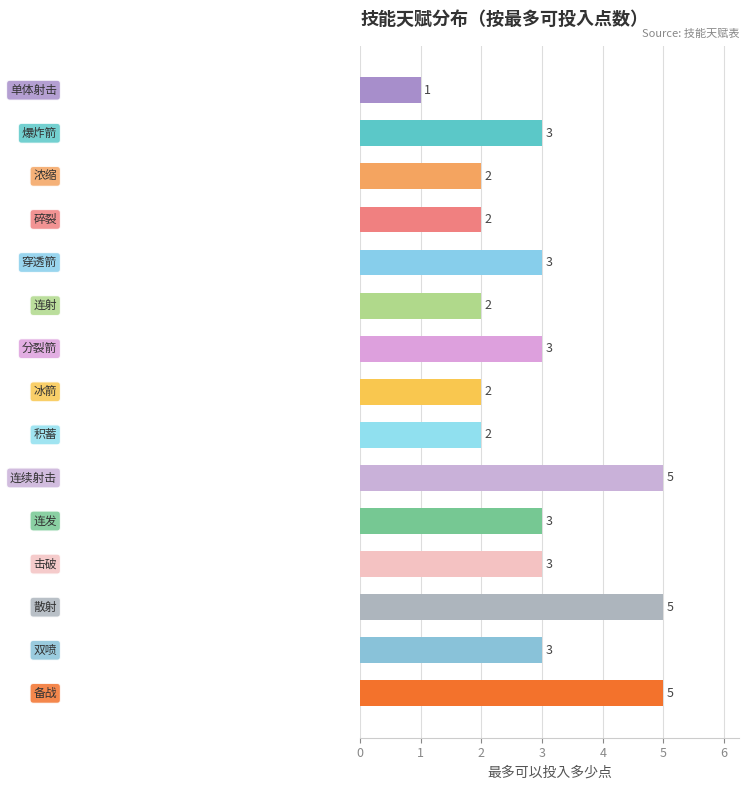

What is the difference between the maximum and minimum values?

4